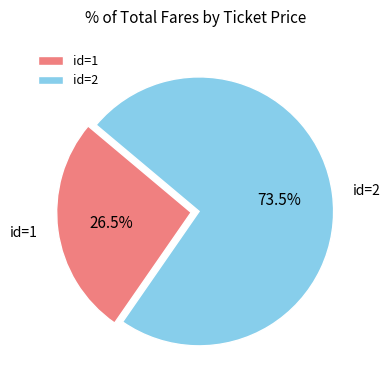

What percentage is NOT represented by id=2?

26.5%